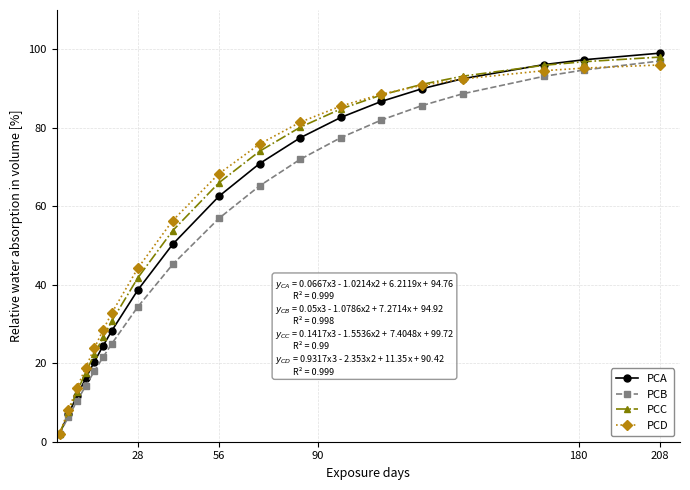

True or false: PCB has more than 1 points higher than both neighbors.

False